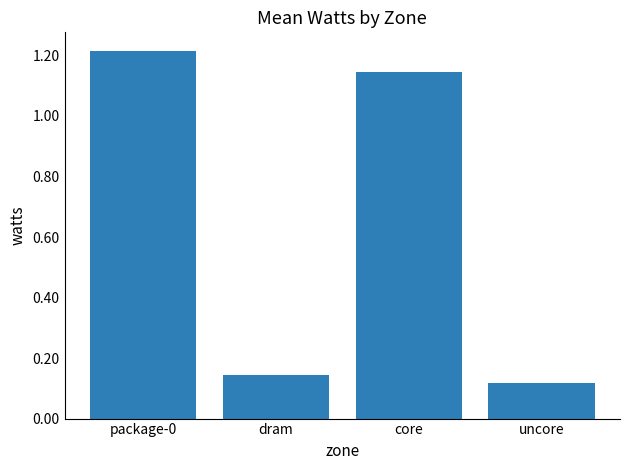

Where does the data first go above 1?

package-0